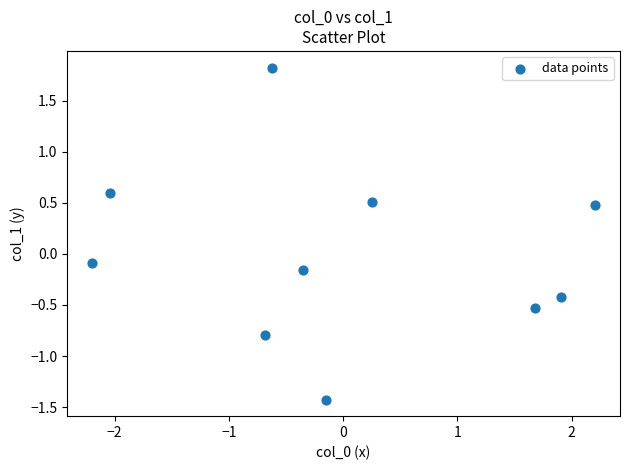

What is the range of X values (max minus min)?

4.4